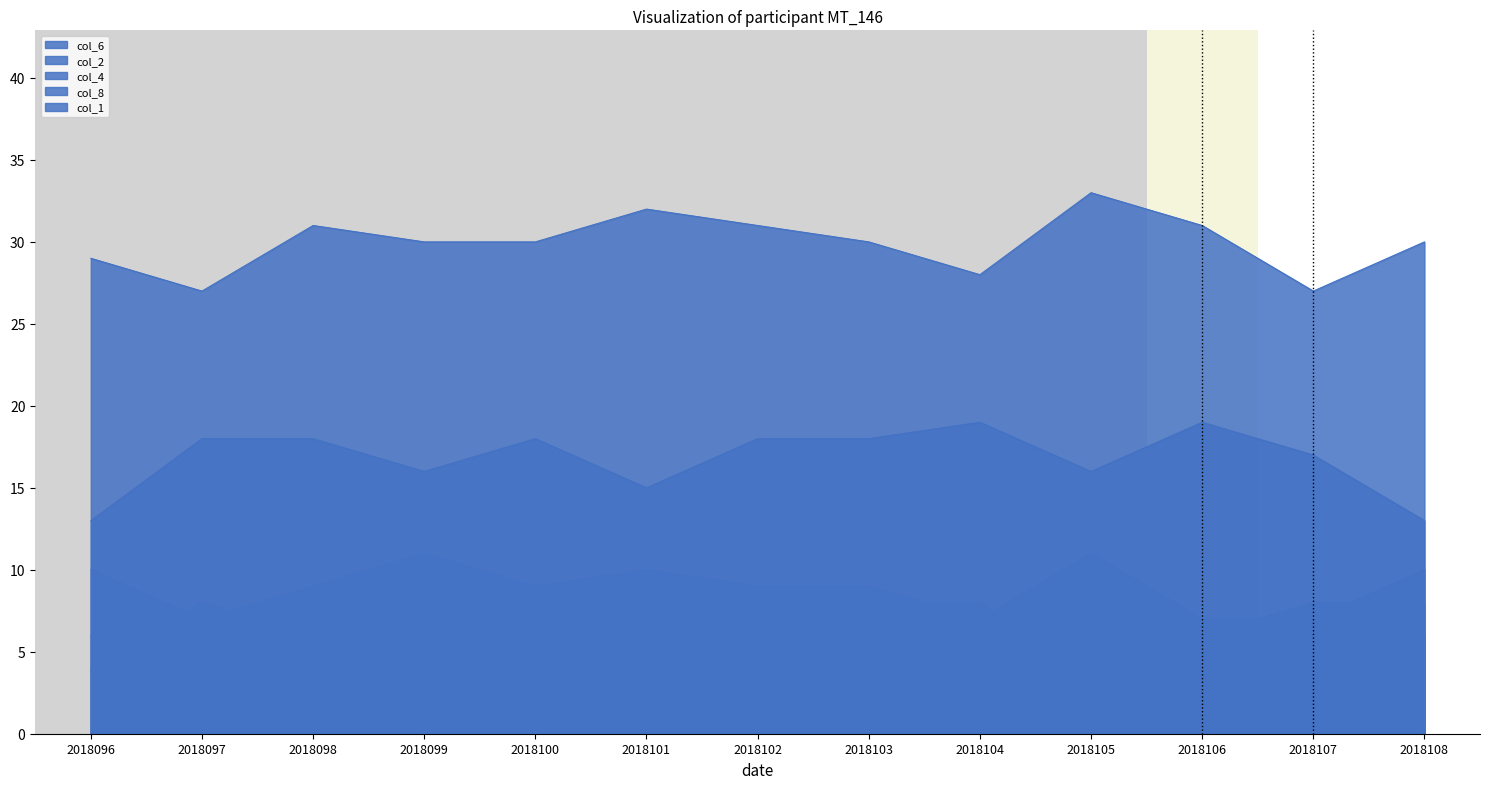

What is the value of the col_4 point at the 8th from the left?

18